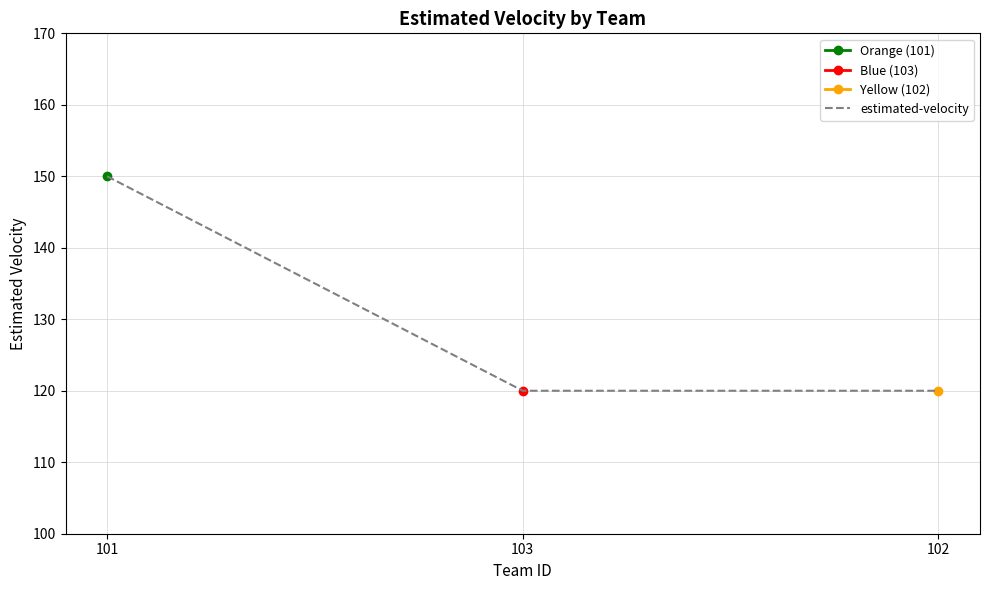

The value at 103 is 120. True or false?

True